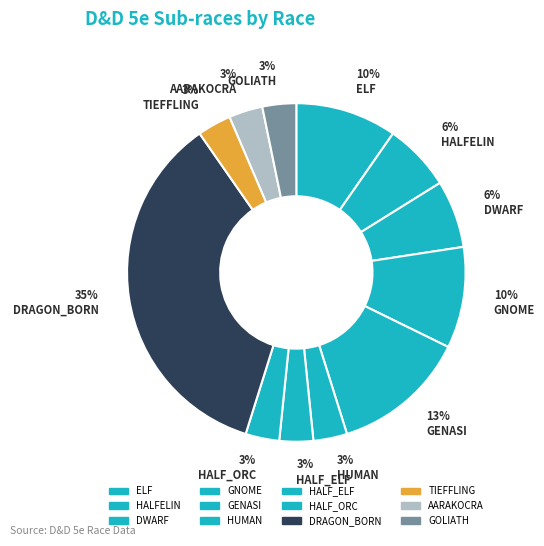

How many slices are in this pie chart?

12